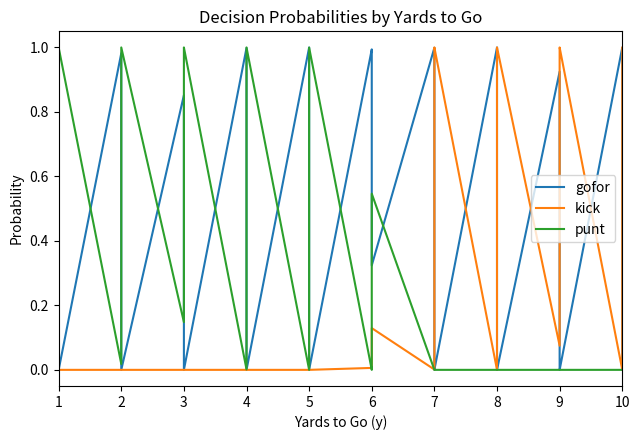

How many distinct data groups are displayed?

3